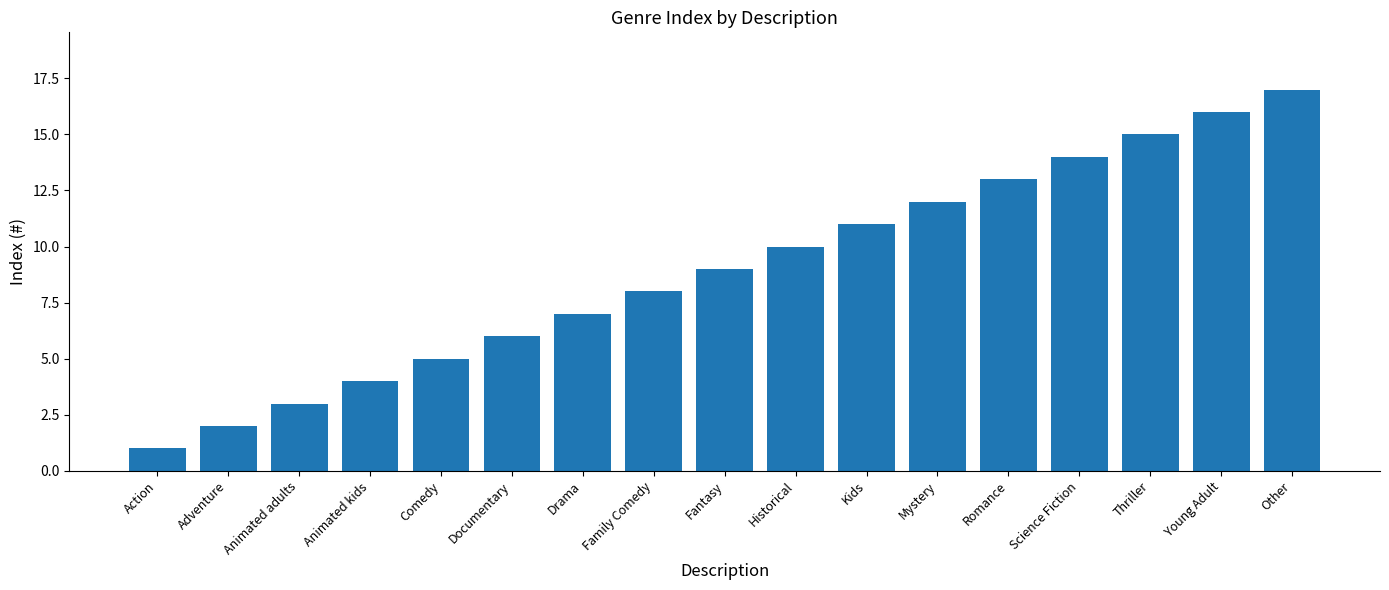

The value at Historical is 10. True or false?

True